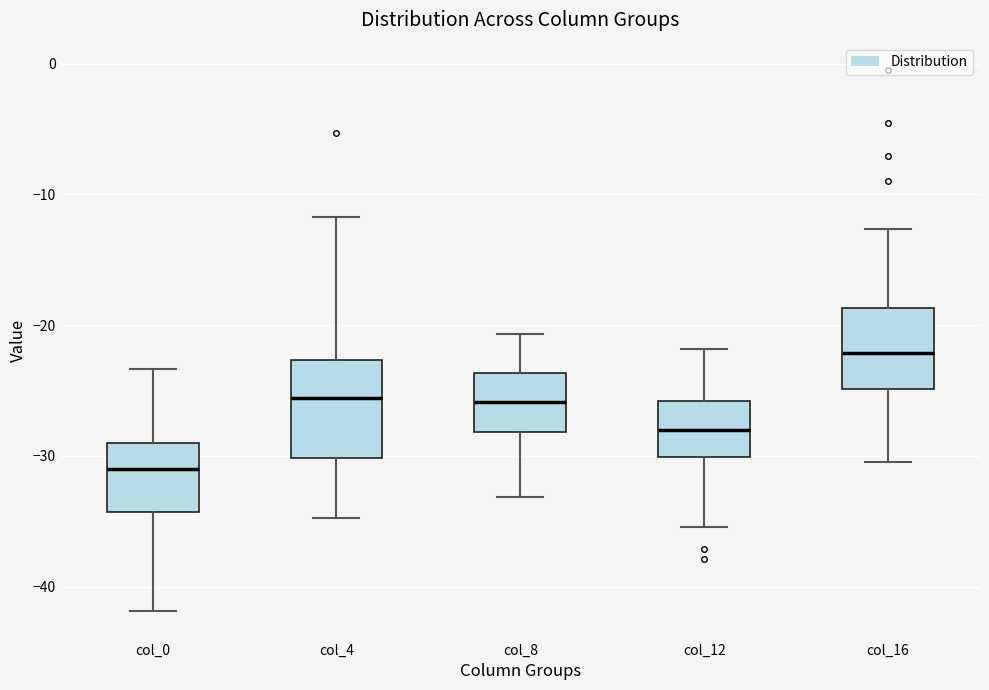

Reading left to right, transcribe this box plot: for each box, give where its median line is, the range the box spans, and where its two whiskers end, as read against the y-axis. The values are not printed on the chart, so give them approximately, as read against the axis.

col_0: median -31, box -34 to -29, whiskers -42 to -23
col_4: median -26, box -30 to -23, whiskers -35 to -12
col_8: median -26, box -28 to -24, whiskers -33 to -21
col_12: median -28, box -30 to -26, whiskers -35 to -22
col_16: median -22, box -25 to -19, whiskers -30 to -13